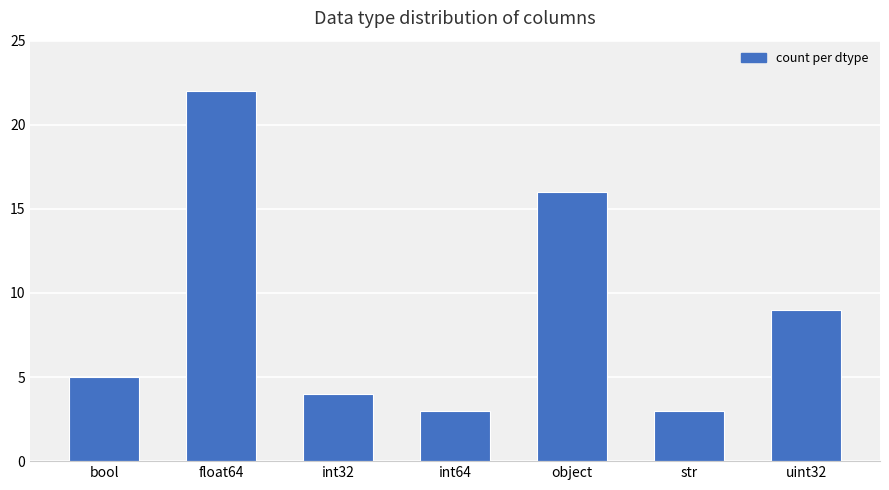

What is the approximate value at int64?

3